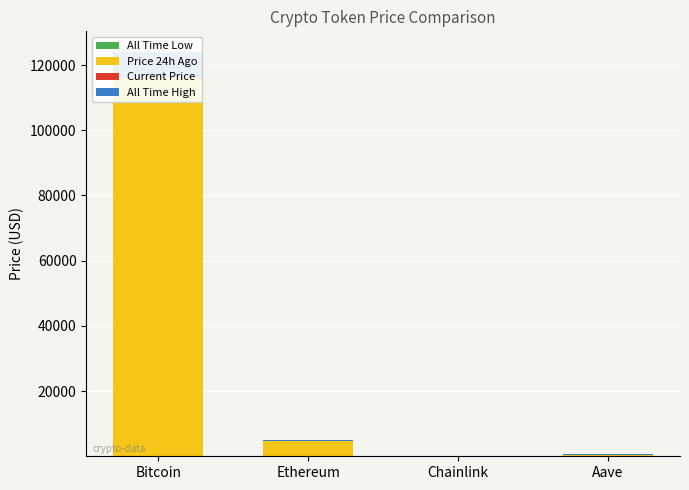

At which category is the sum across all series the highest?

Bitcoin